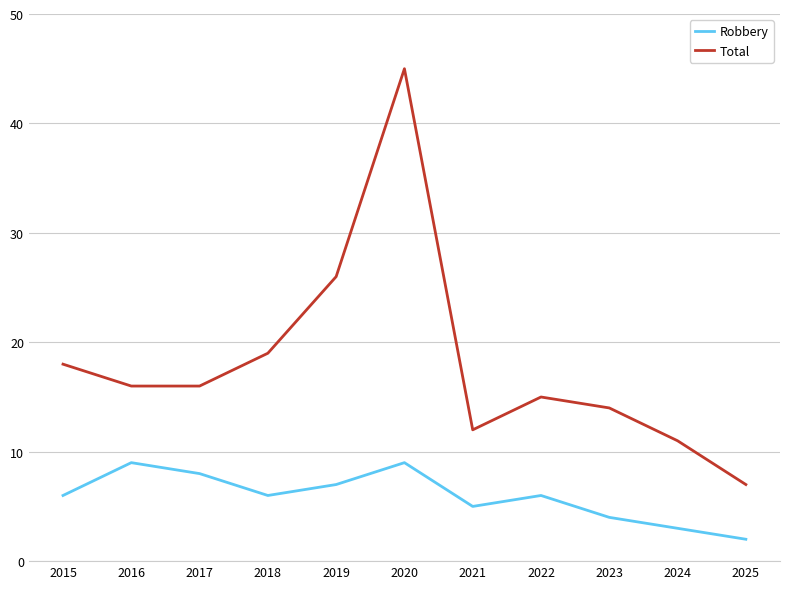

True or false: Total and Robbery intersect in this chart.

False